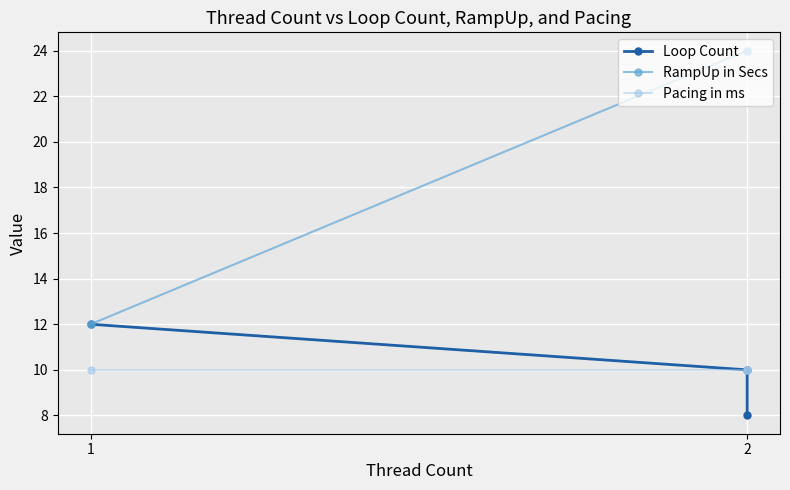

Is this an area chart (filled region under the line)?

No